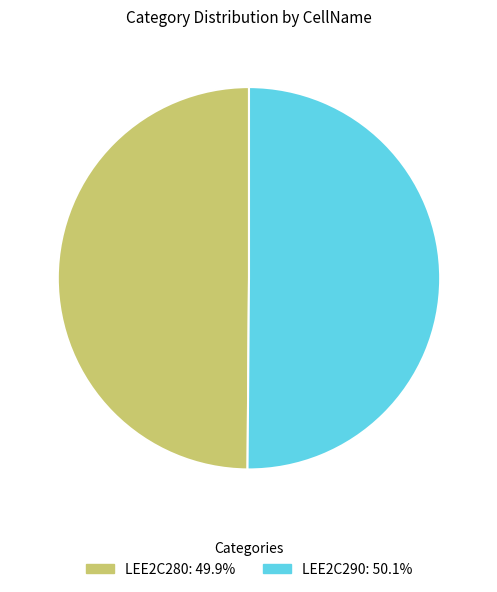

What is the ratio of the value at LEE2C280 to the value at LEE2C290?

1.0